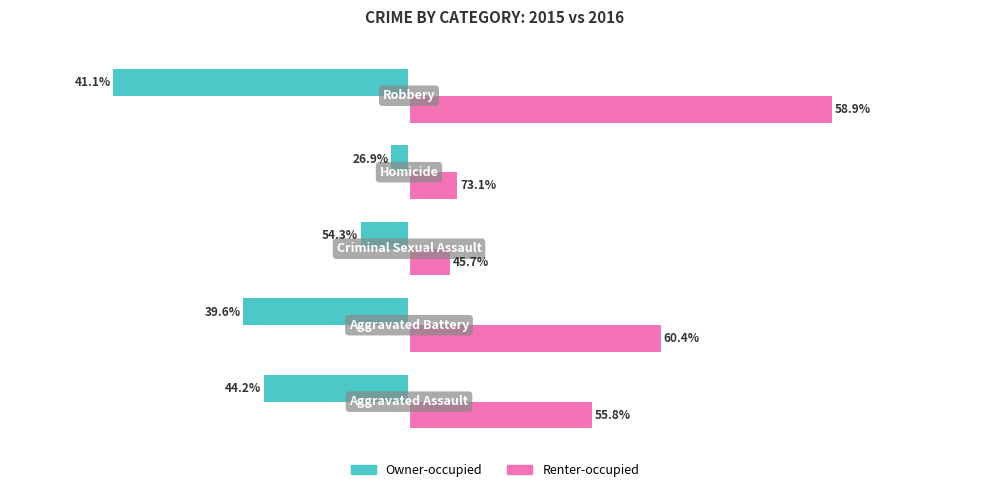

What are all the series names shown in the legend?

Owner-occupied, Renter-occupied